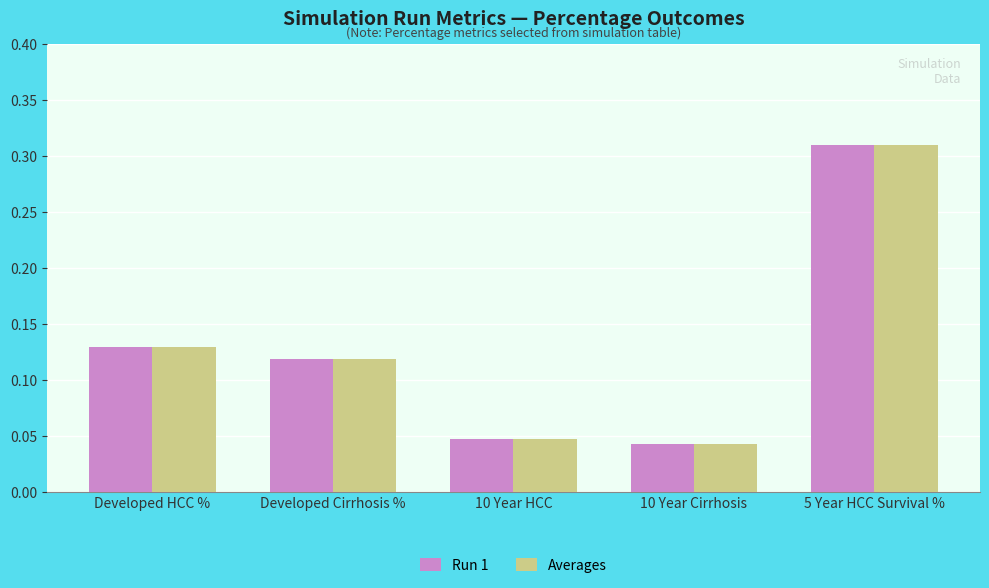

What are all the series names shown in the legend?

Run 1, Averages